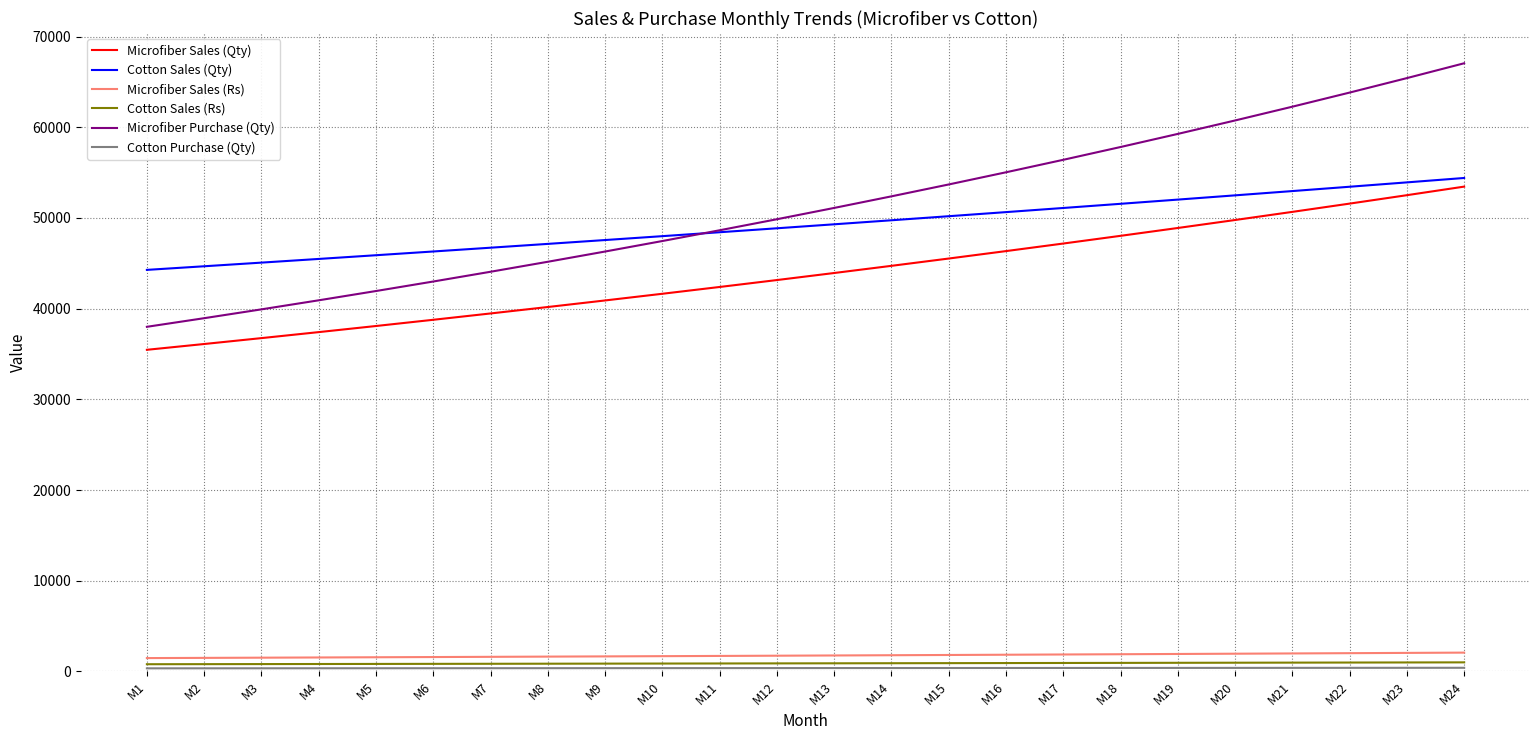

Which series has the widest spread of values?

Microfiber Purchase (Qty)